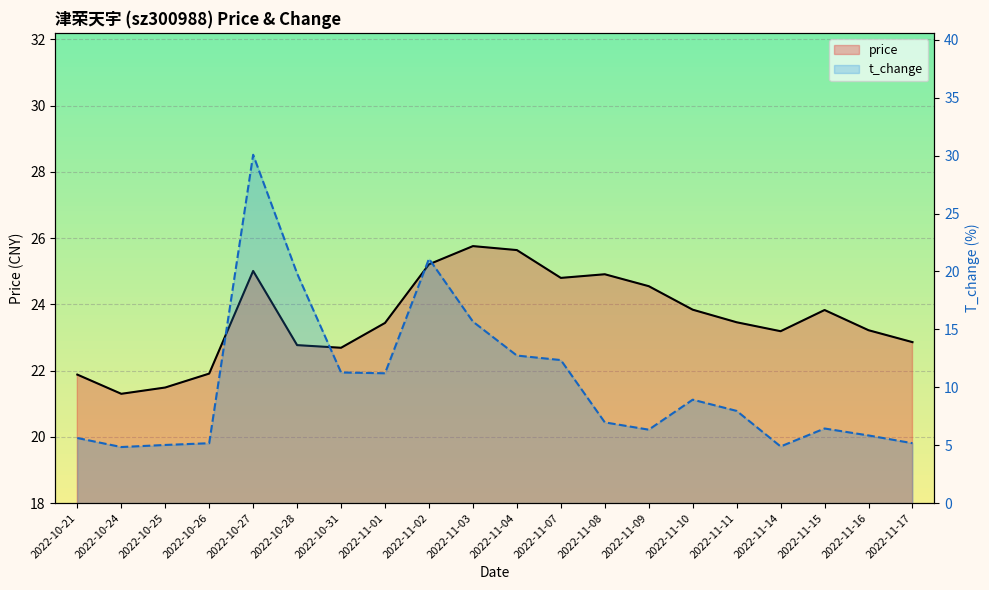

What is the sum of the price values at 2022-11-14 and 2022-11-15?

47.0